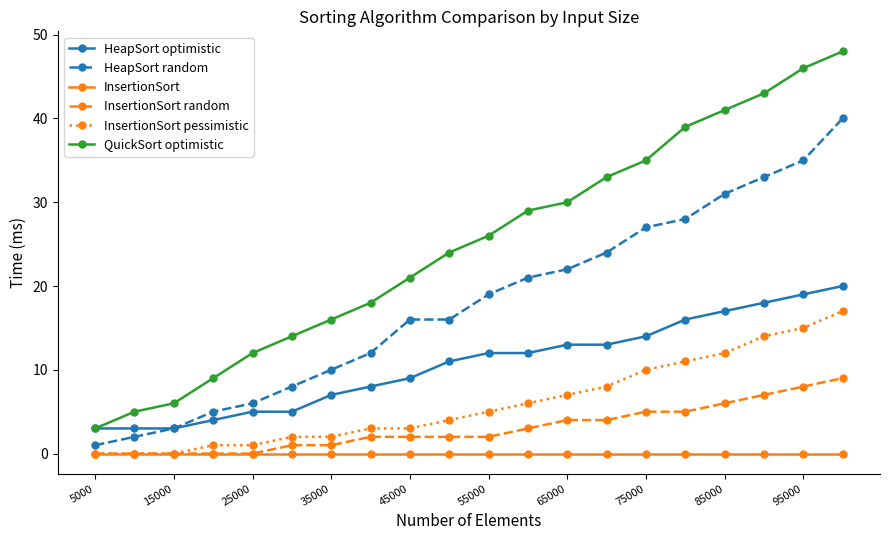

What is the maximum value shown in the chart?

48